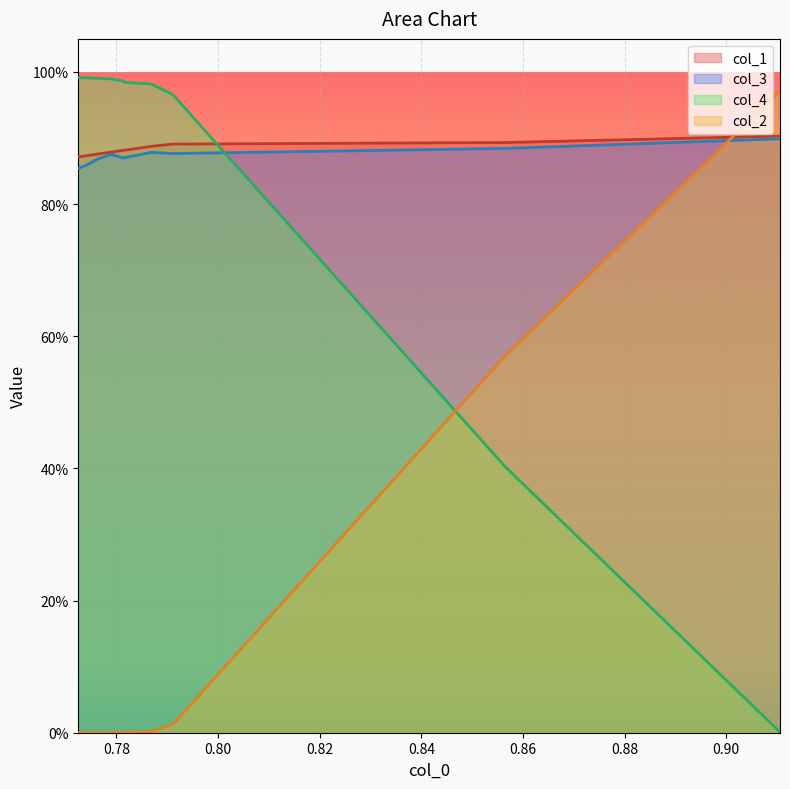

The col_1 series shows 1.4 at 9. True or false?

False